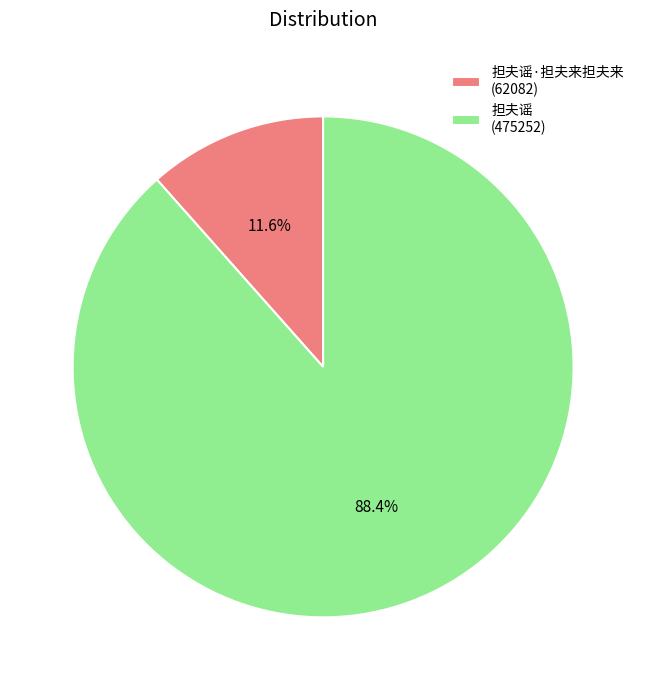

Which category has the smallest portion of the pie?

担夫谣·担夫来担夫来 (62082)